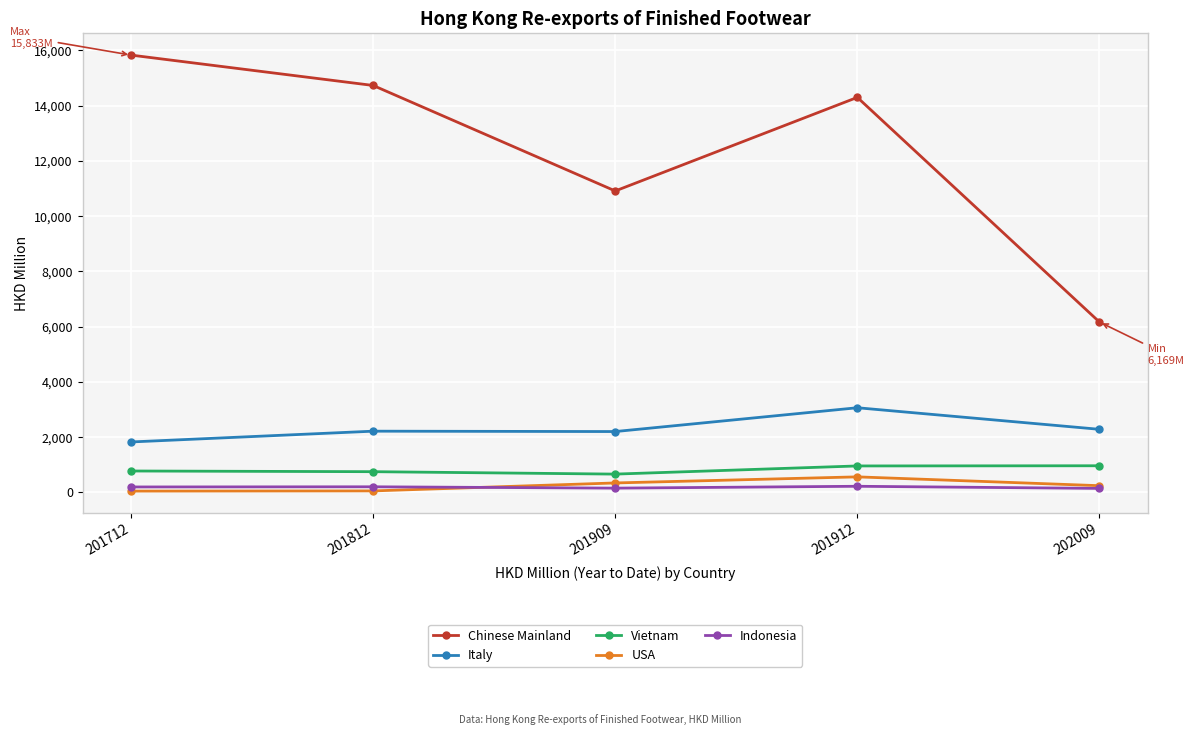

The value of Chinese Mainland at 201712 is 3647.8. True or false?

False